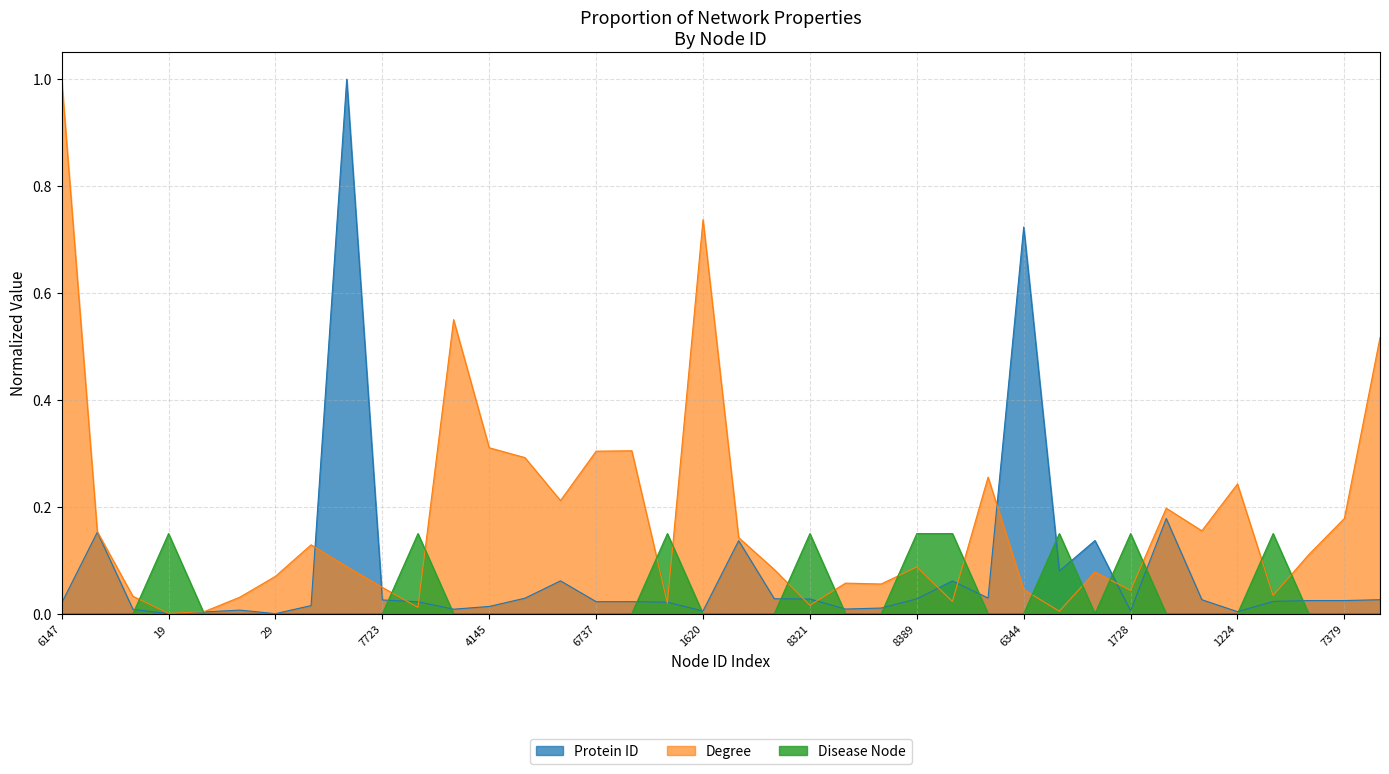

How many lines are shown in the chart?

3